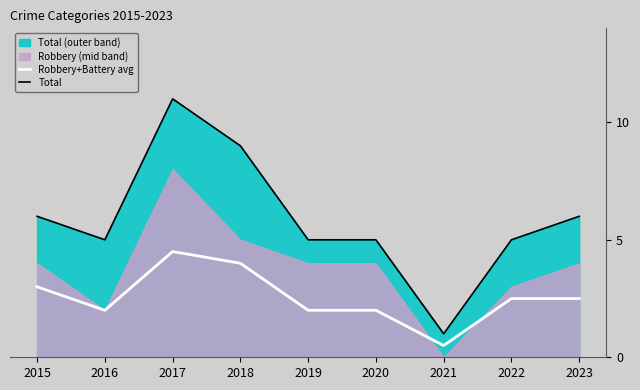

What is the maximum value for Total?

11.0